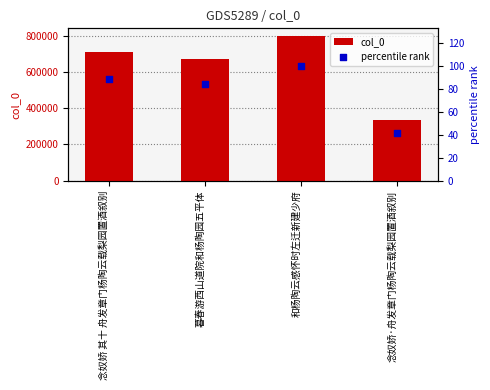

Which series has the largest Y range (max minus min)?

col_0